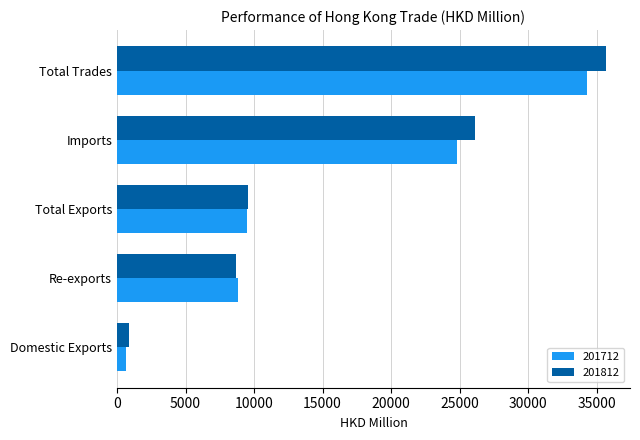

Is it true that 201712 equals 9486.4 at Total Exports?

True